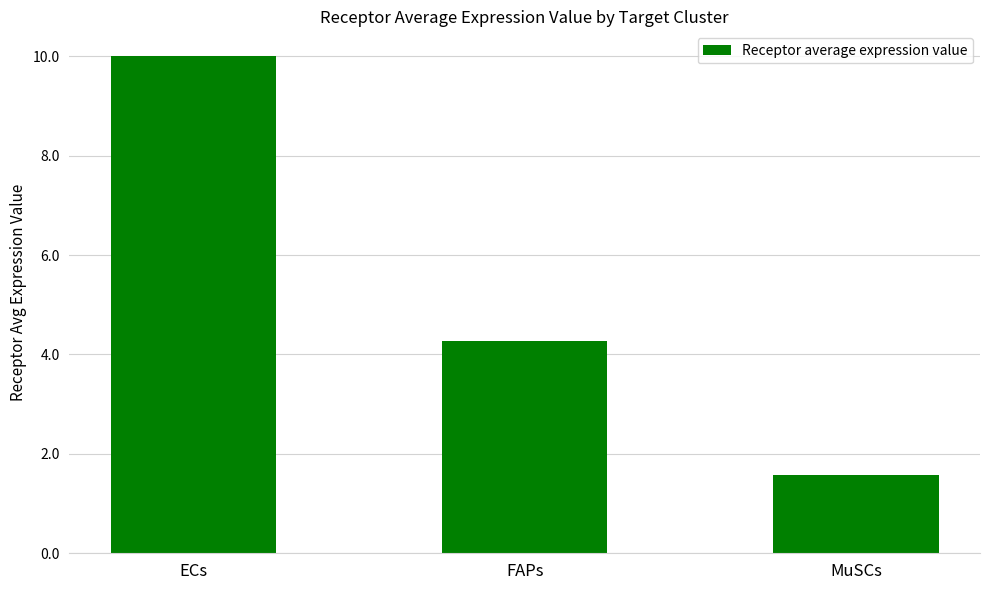

What is the difference between the maximum and minimum values?

8.4